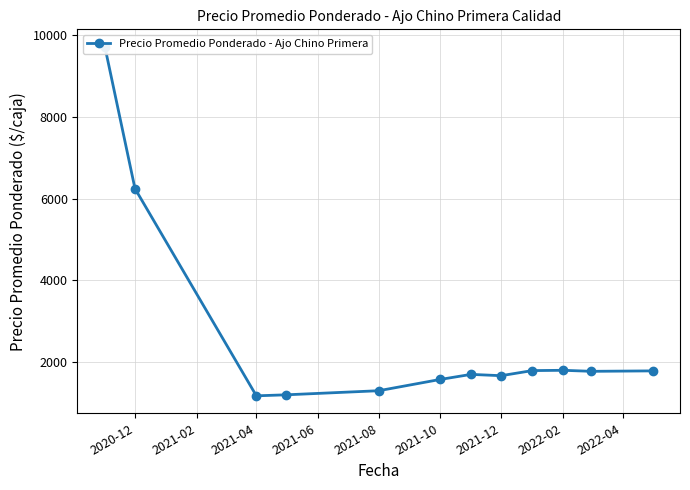

Is this an area chart (filled region under the line)?

No